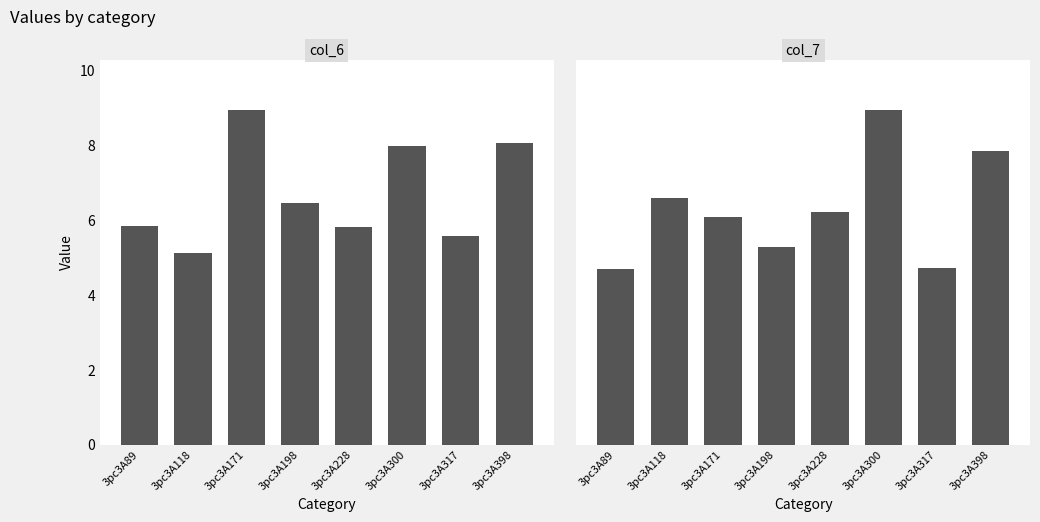

What are all the series names shown in the legend?

col_6, col_7